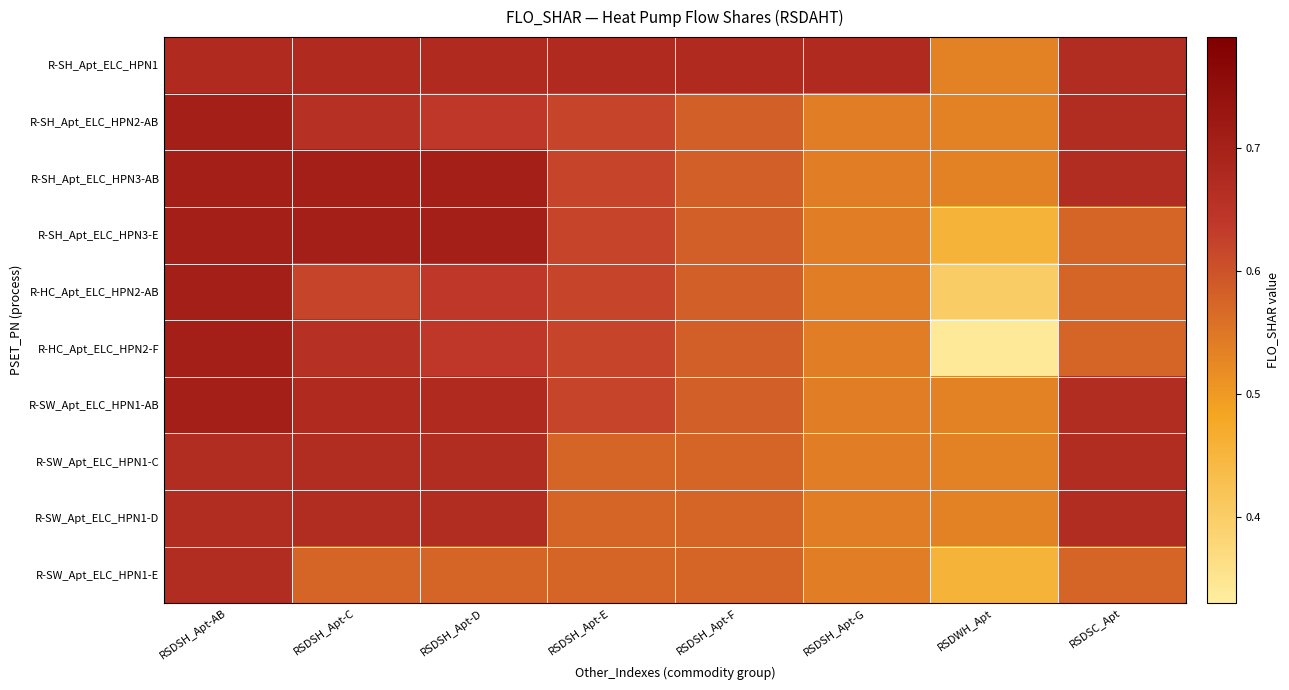

Between RSDSH_Apt-G and RSDSH_Apt-D, which is larger?

RSDSH_Apt-G